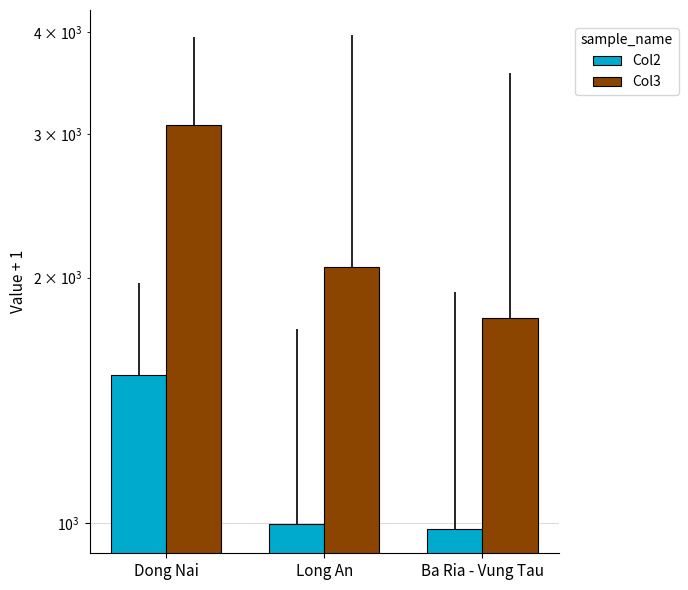

True or false: Col2 has a value of 1520 at Dong Nai.

True